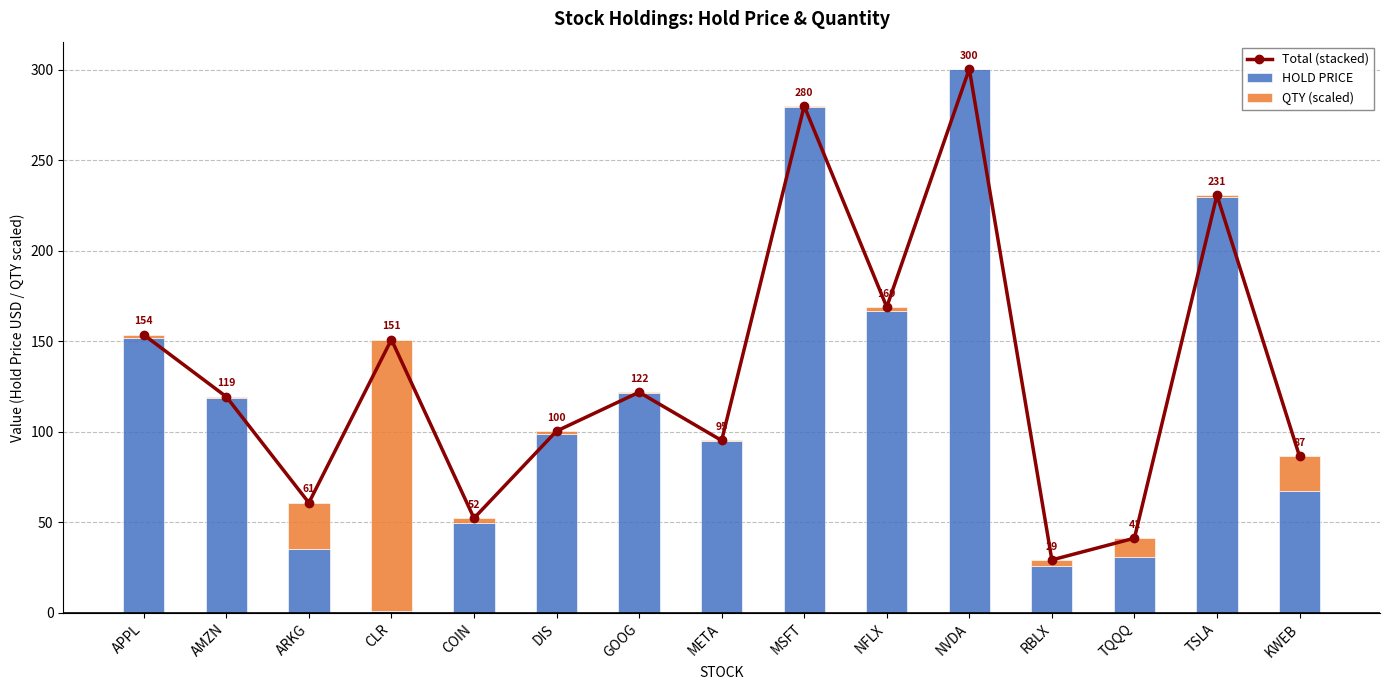

What is the difference between the highest and lowest values at AMZN?

118.7